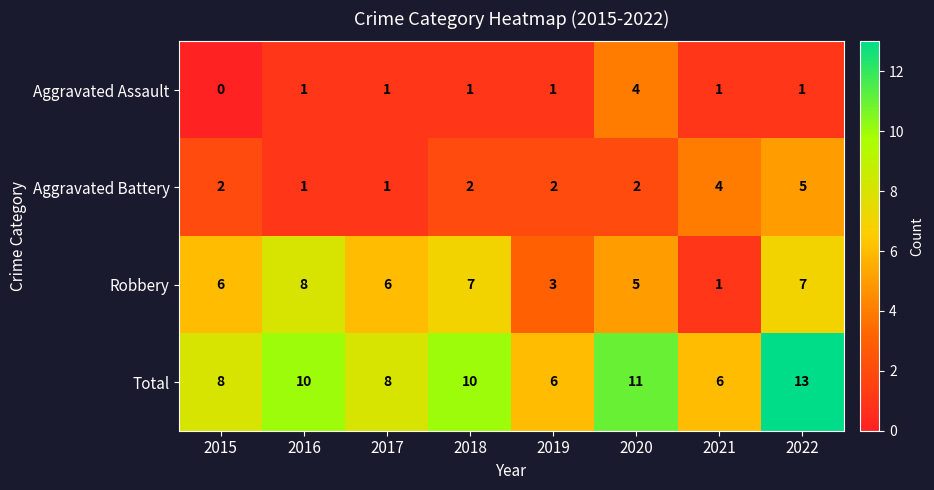

Which category has the lowest value across all series?

2015